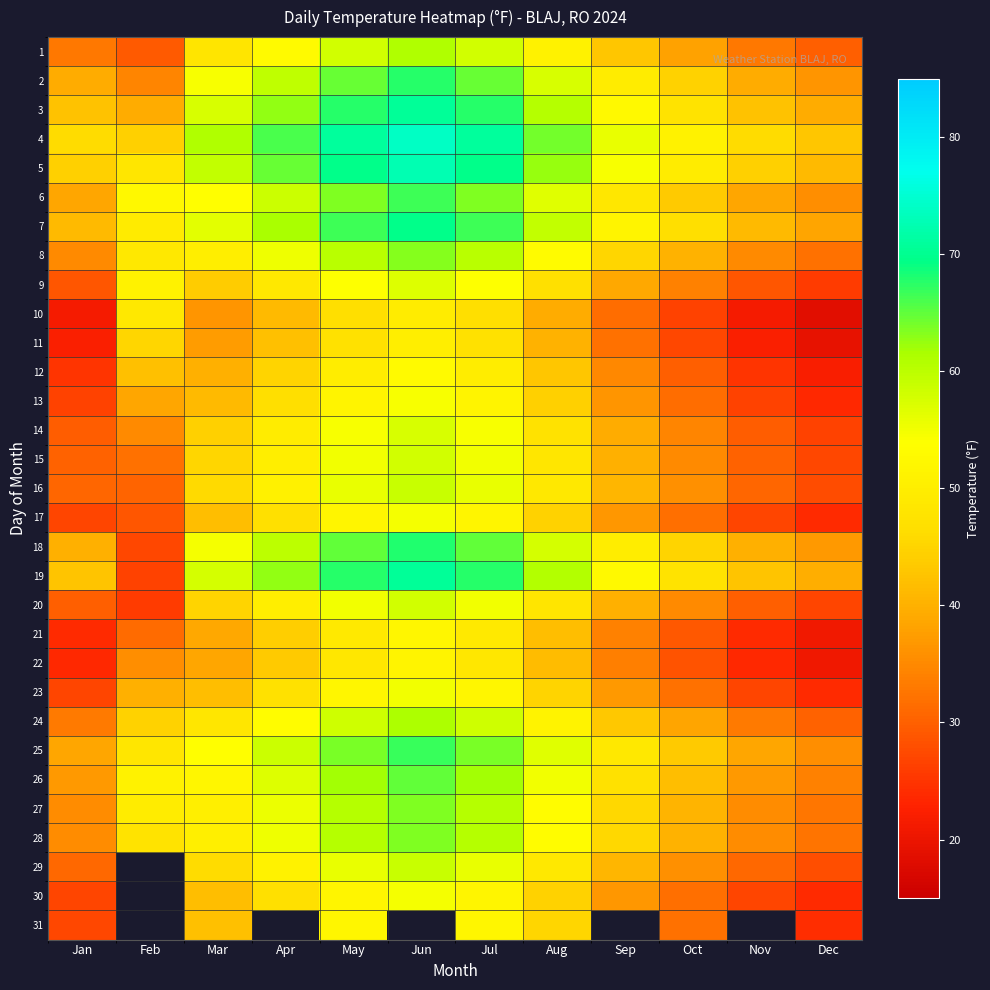

At how many categories does at least one series exceed 40?

12